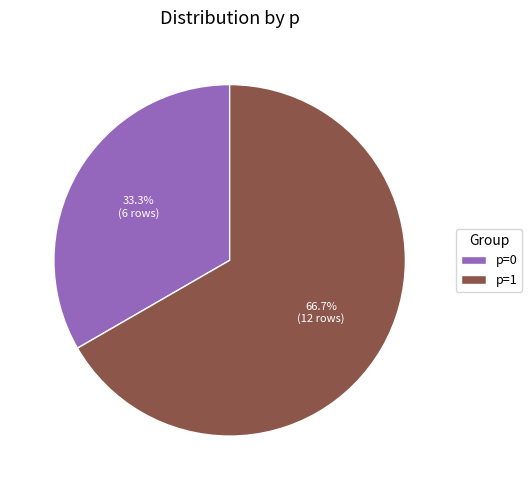

Count the number of slices in the pie.

2